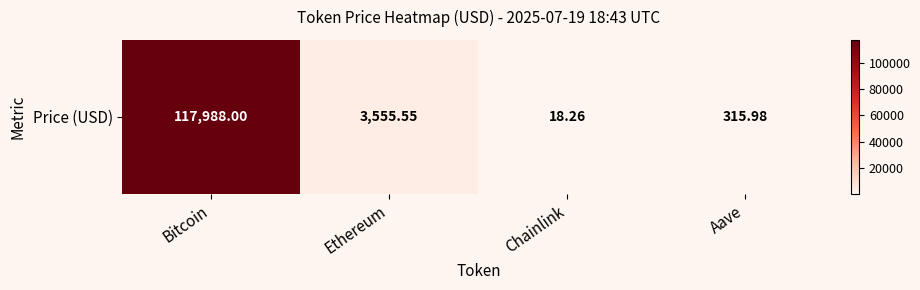

List the labels in order of value, largest first.

Bitcoin, Ethereum, Aave, Chainlink